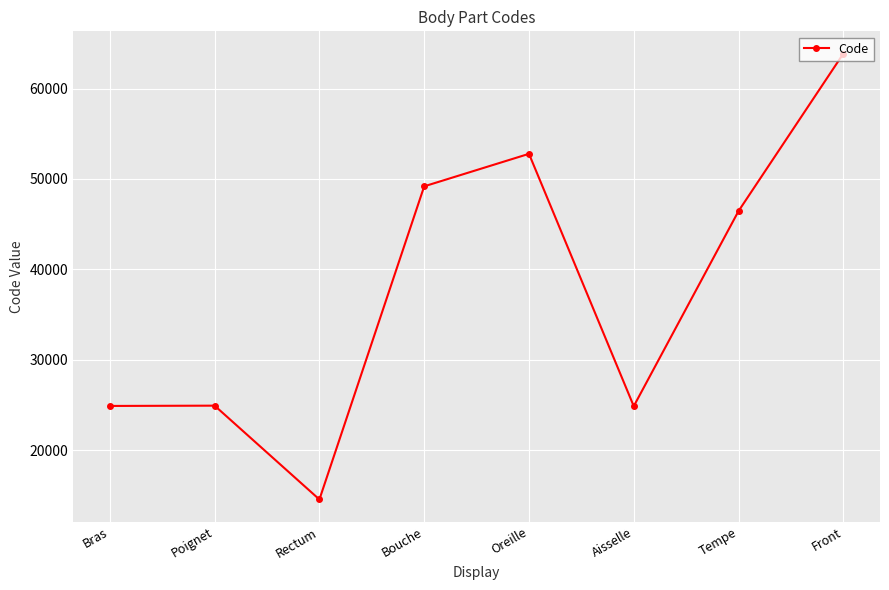

What is the greatest value displayed?

63864